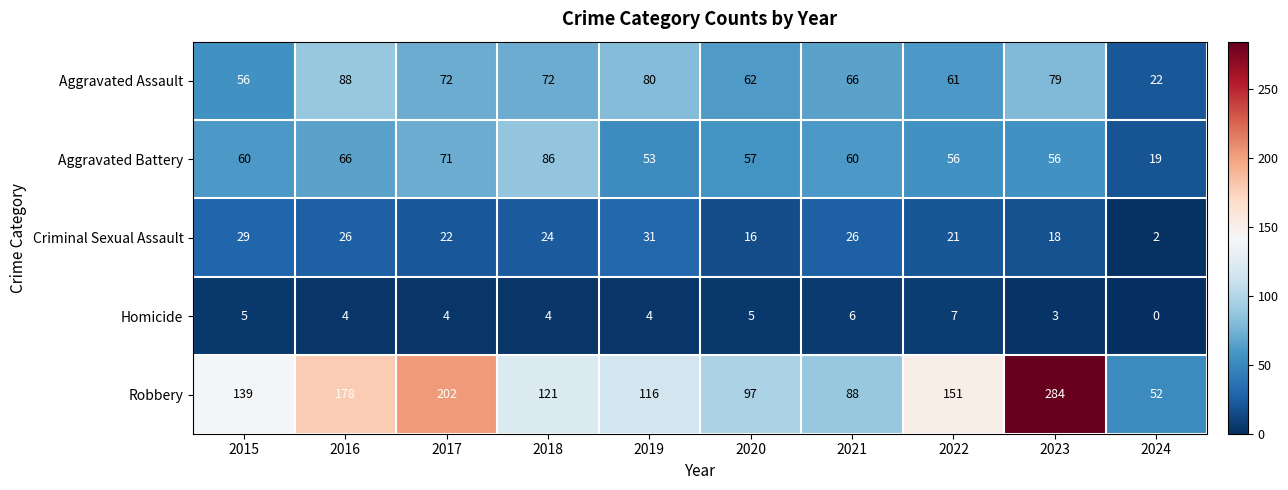

True or false: Homicide has a value of 6 at 2016.

False